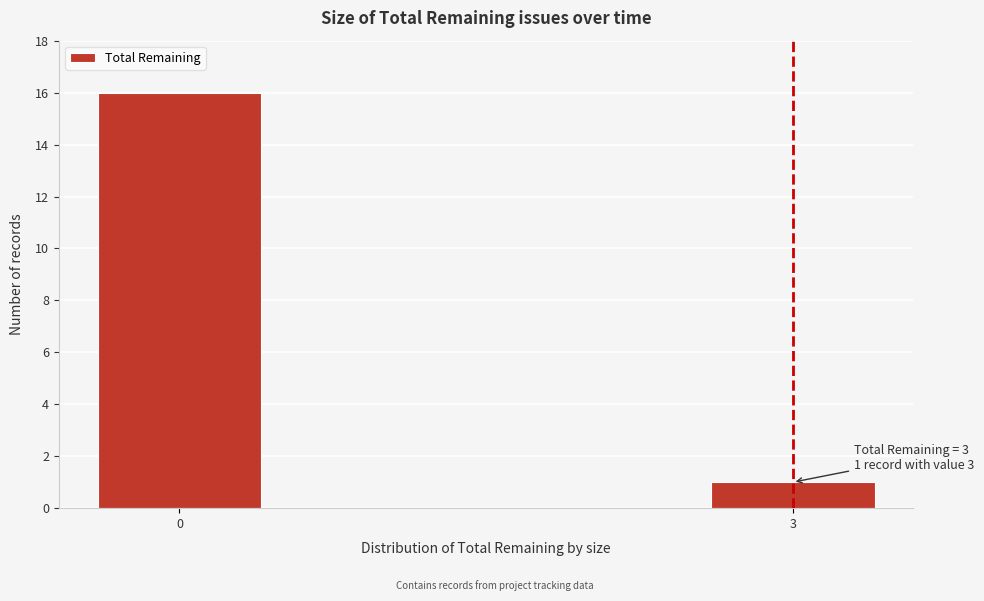

Reading left to right, transcribe all the data shown in this chart.

0=16	3=1